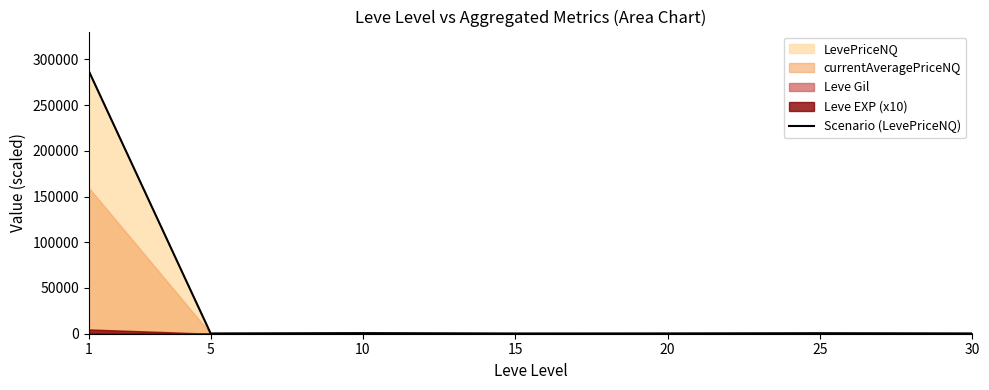

At which category does the data reach its first local peak?

10